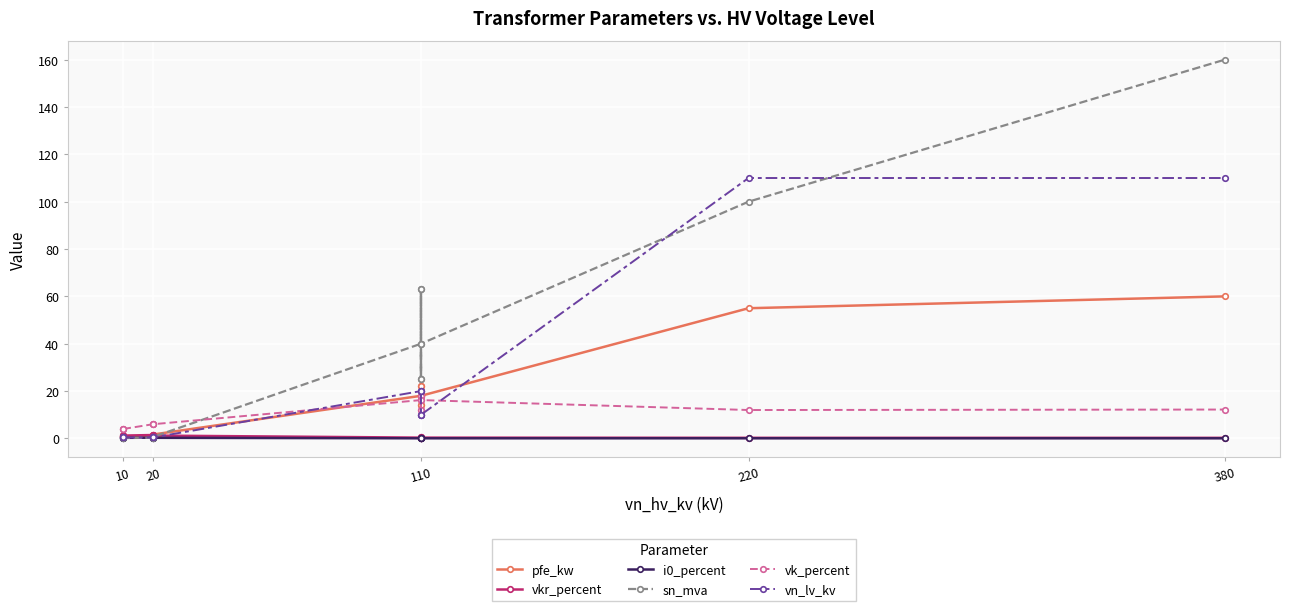

Which series ends up on top after the final intersection of vkr_percent and pfe_kw?

pfe_kw